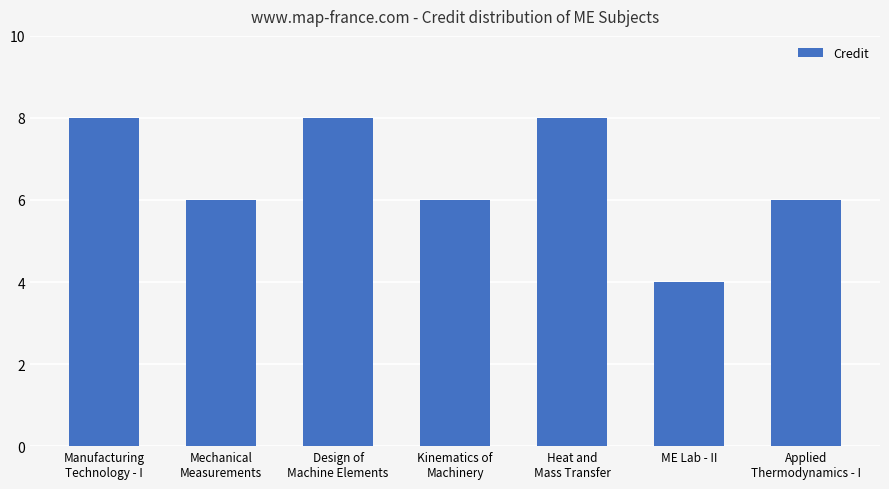

Reading left to right, extract all data points from this chart.

Manufacturing
Technology - I=8	Mechanical
Measurements=6	Design of
Machine Elements=8	Kinematics of
Machinery=6	Heat and
Mass Transfer=8	ME Lab - II=4	Applied
Thermodynamics - I=6